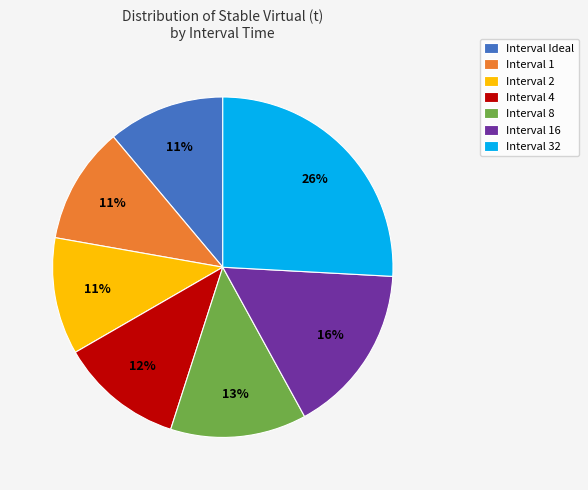

How many segments does this pie chart have?

7